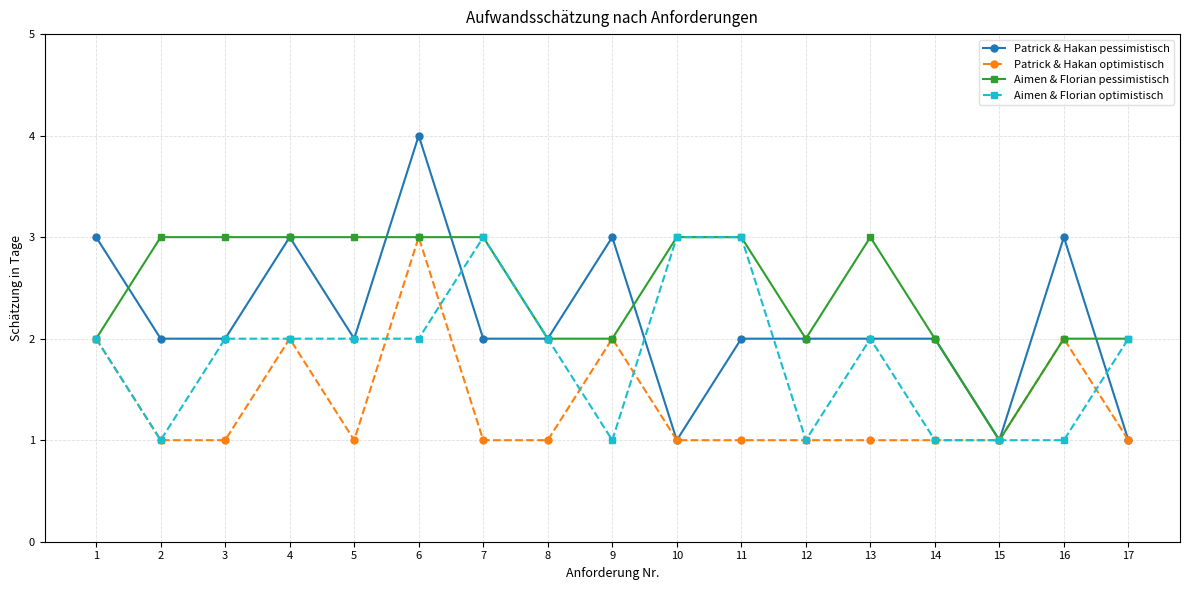

What is the value of the Aimen & Florian pessimistisch point at the 15th from the left?

1